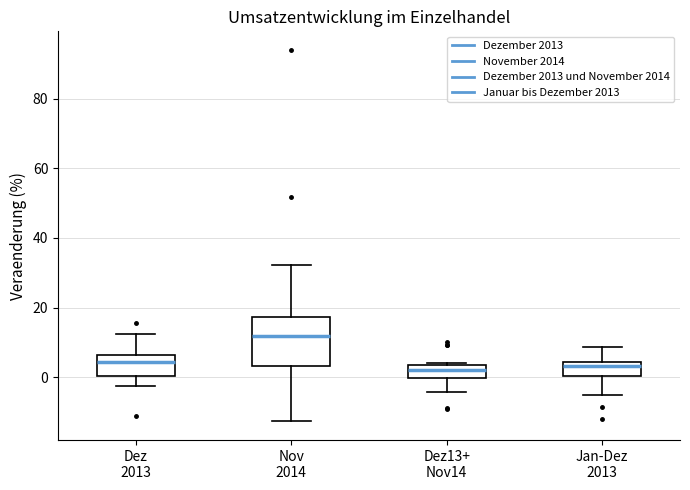

Reading left to right, read every box against the y-axis: the position of its median line, the range the box covers, and the ends of its whiskers. The values are not printed on the chart, so give them approximately, as read against the axis.

Dez 2013: median 4, box 0 to 6, whiskers -2 to 12
Nov 2014: median 12, box 4 to 18, whiskers -12 to 32
Dez13+ Nov14: median 2, box 0 to 4, whiskers -4 to 4
Jan-Dez 2013: median 4 (just below the box's upper edge), box 0 to 4, whiskers -6 to 8